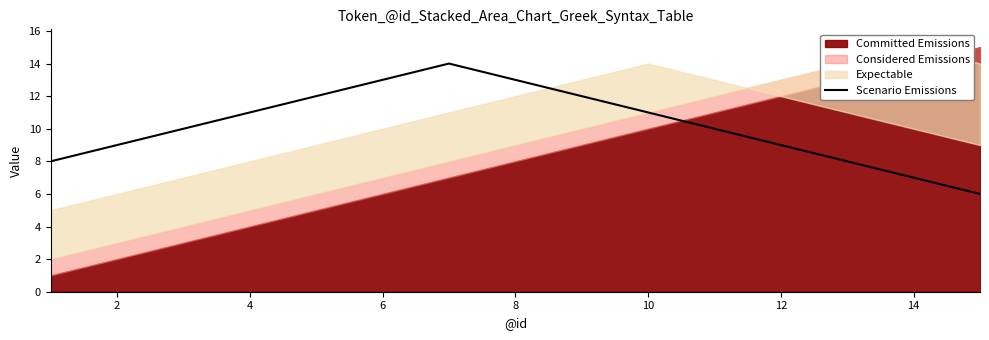

True or false: Scenario Emissions has a value of 6 at 4.

False